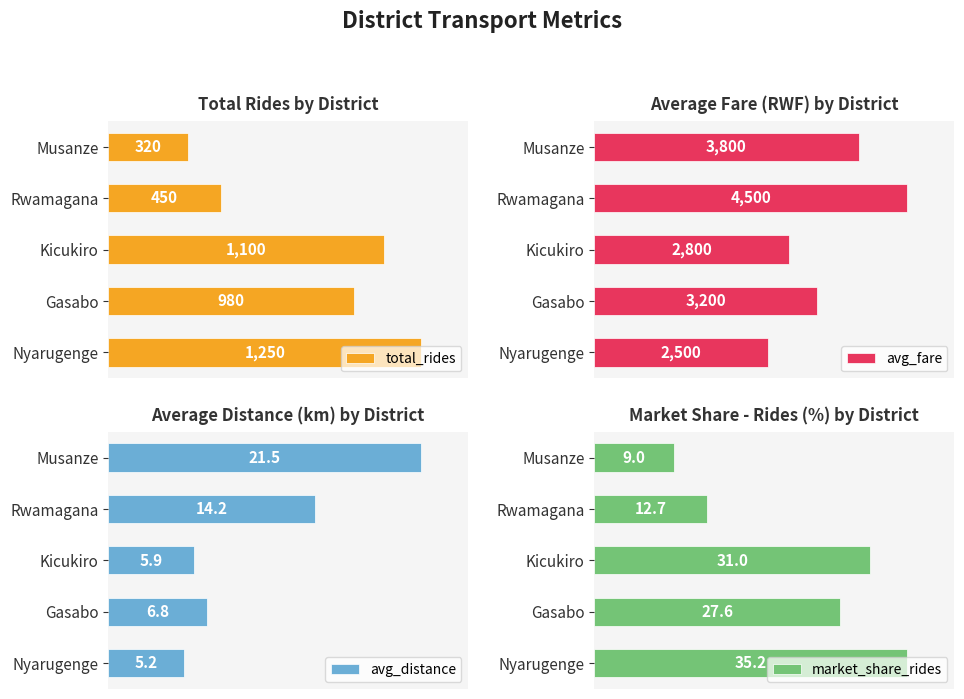

Reading left to right, what are all the values shown in this chart?

total_rides: 1250.0	980.0	1100.0	450.0	320.0
avg_fare: 2500.0	3200.0	2800.0	4500.0	3800.0
avg_distance: 5.2	6.8	5.9	14.2	21.5
market_share_rides: 35.2	27.6	31.0	12.7	9.0